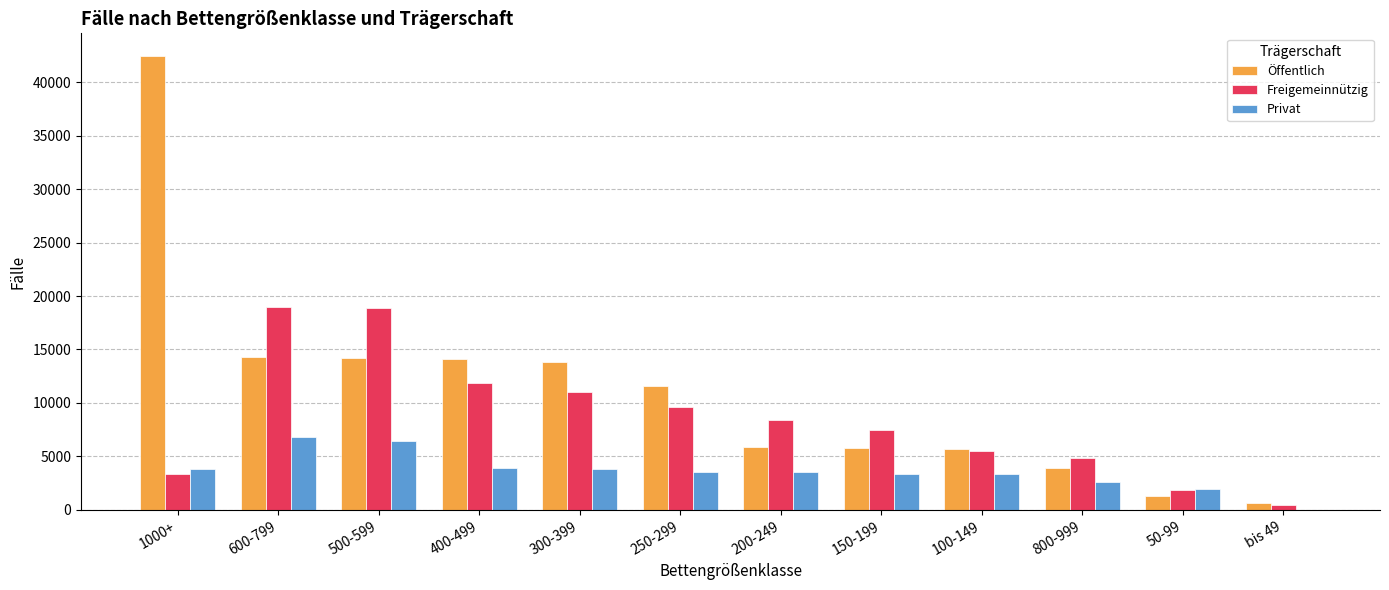

What is the sum of all Privat values?

43257